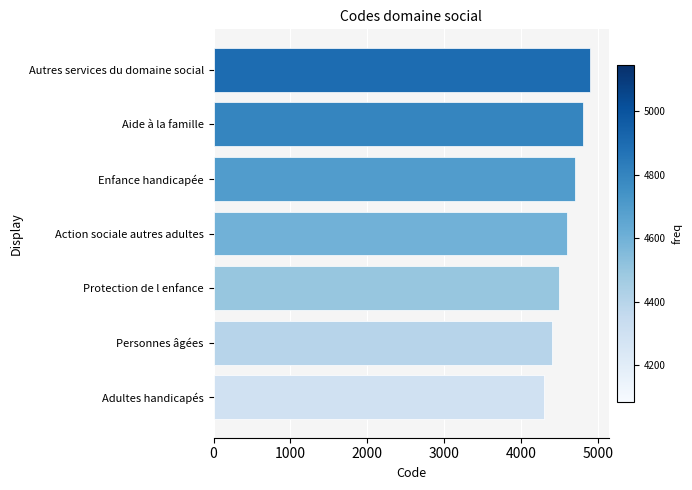

Between Personnes âgées and Autres services du domaine social, which is larger?

Autres services du domaine social